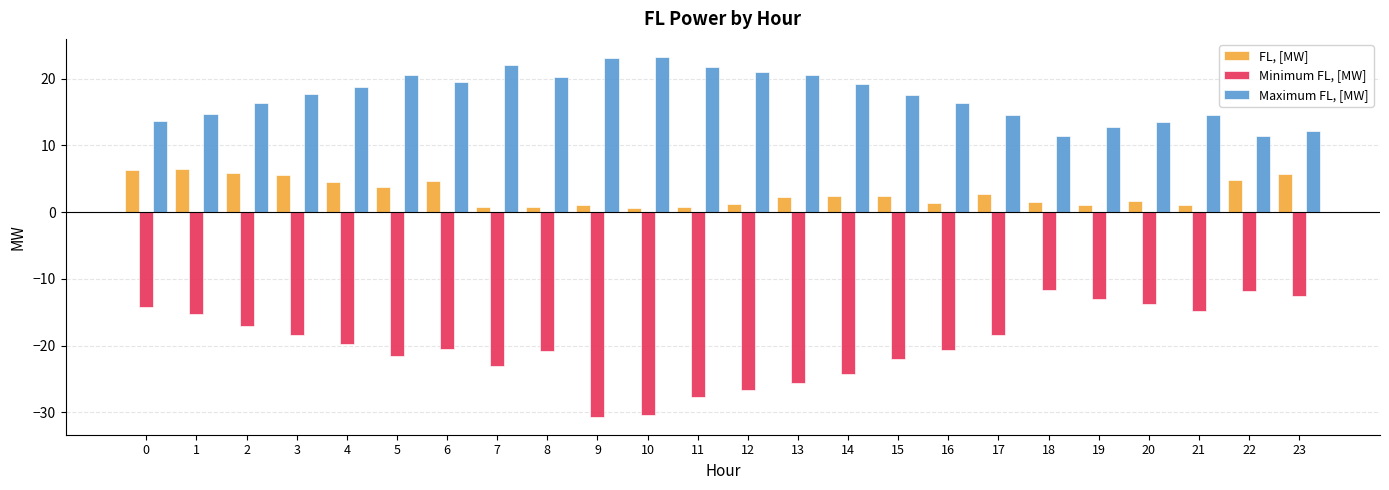

What is the difference between the maximum and minimum values in the Minimum FL, [MW] series?

19.0